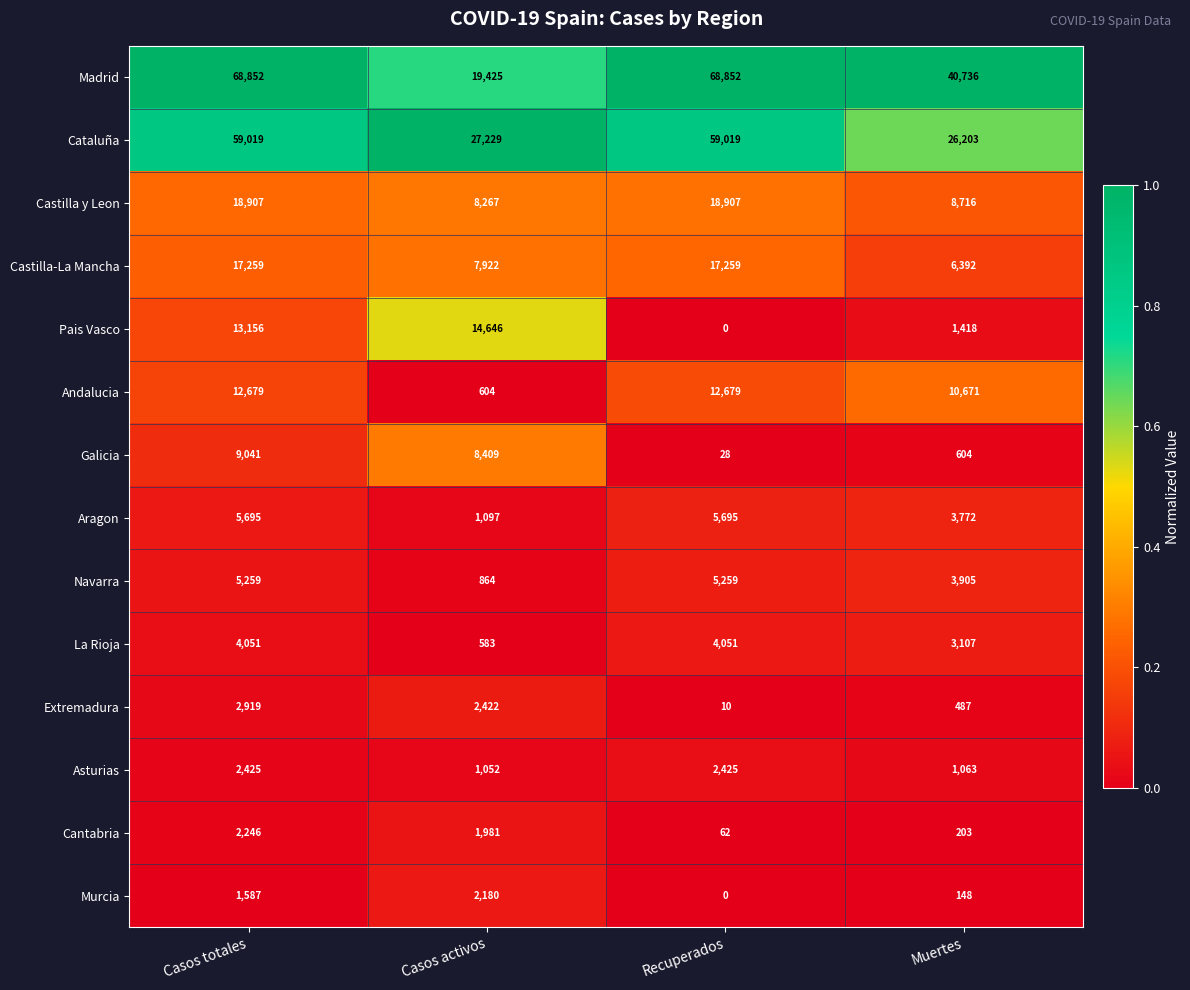

What is the difference between the highest and lowest values at Muertes?

40588